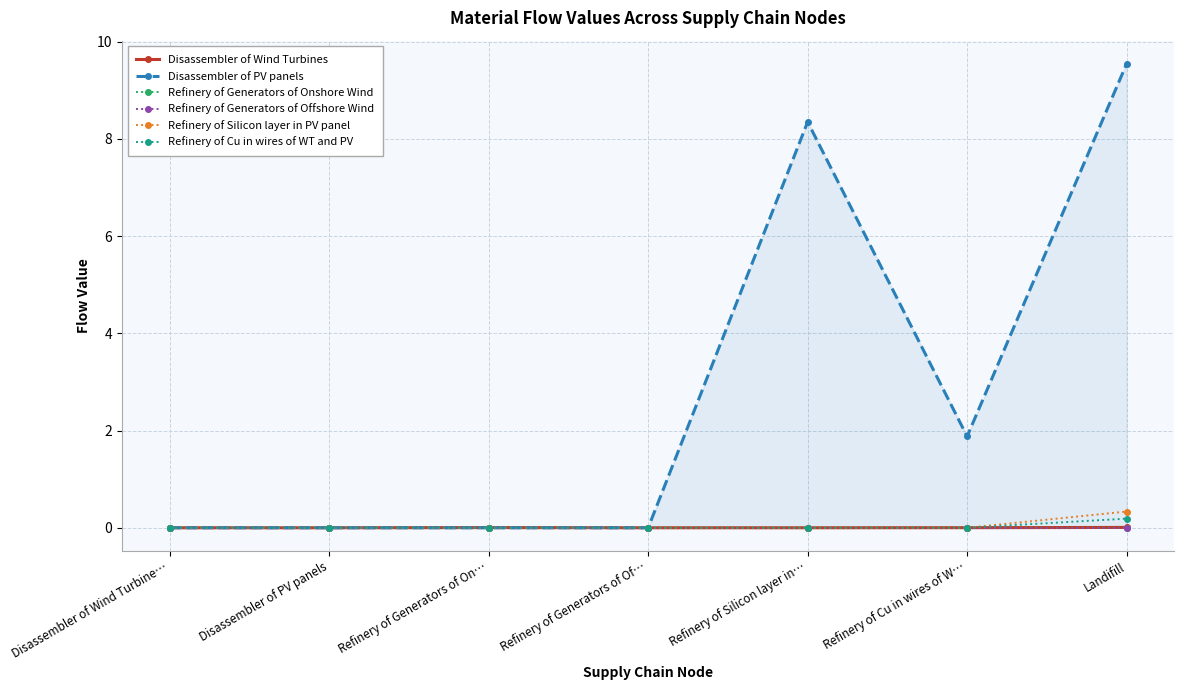

At Refinery of Silicon layer in…, list the series in order from largest to smallest.

Disassembler of PV panels, Disassembler of Wind Turbines, Refinery of Generators of Onshore Wind, Refinery of Generators of Offshore Wind, Refinery of Silicon layer in PV panel, Refinery of Cu in wires of WT and PV